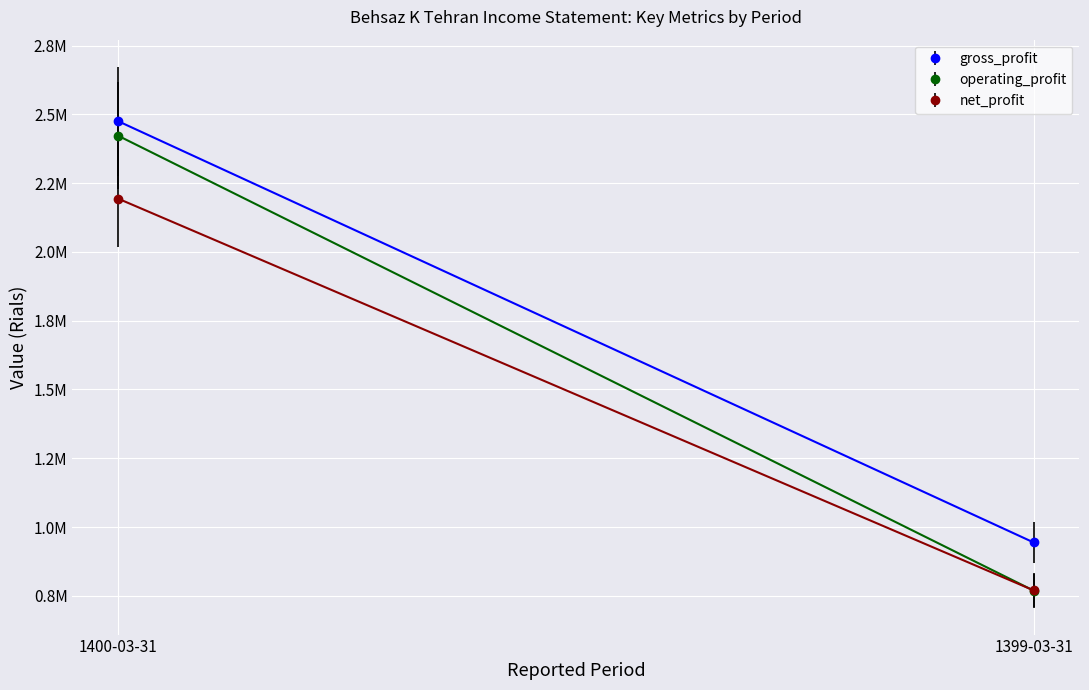

What are all the series names shown in the legend?

gross_profit, operating_profit, net_profit